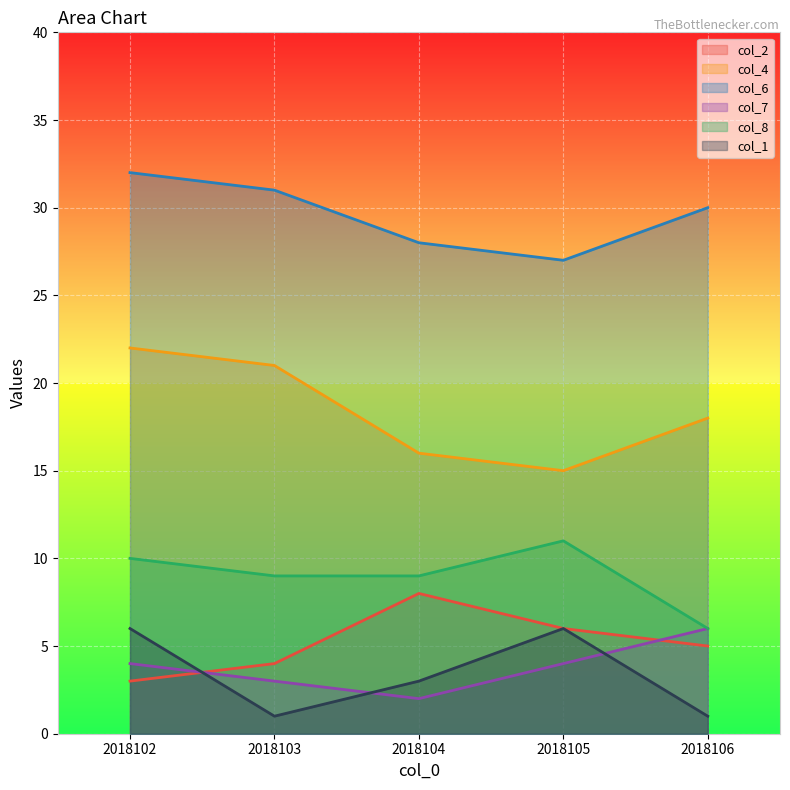

Which series has the largest total across all categories?

col_6